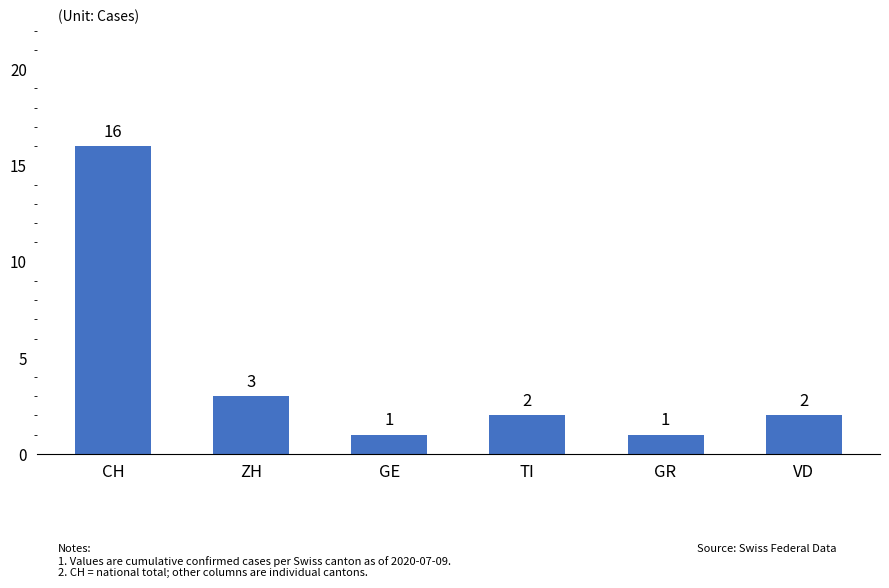

Does the chart contain stacked bars?

No